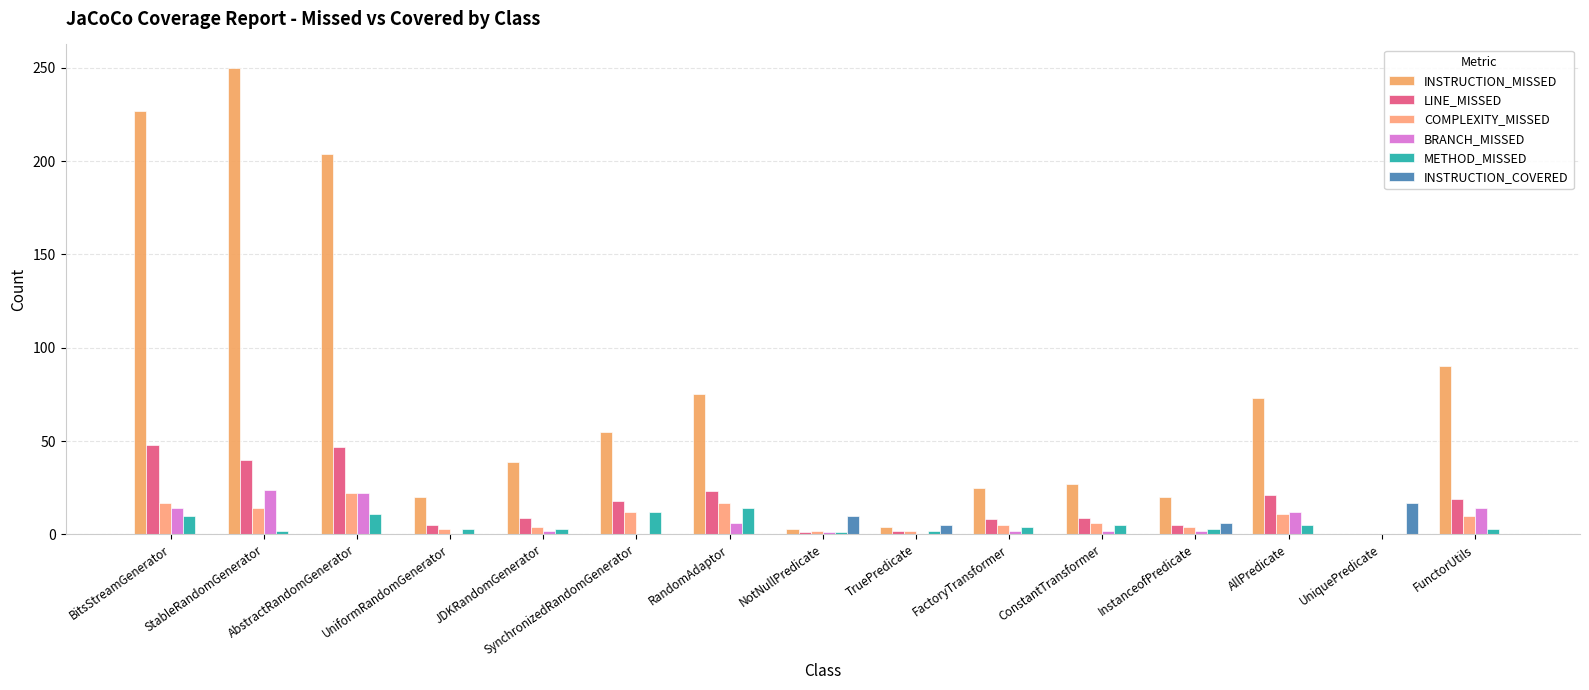

Which series changed the most between BitsStreamGenerator and NotNullPredicate?

INSTRUCTION_MISSED